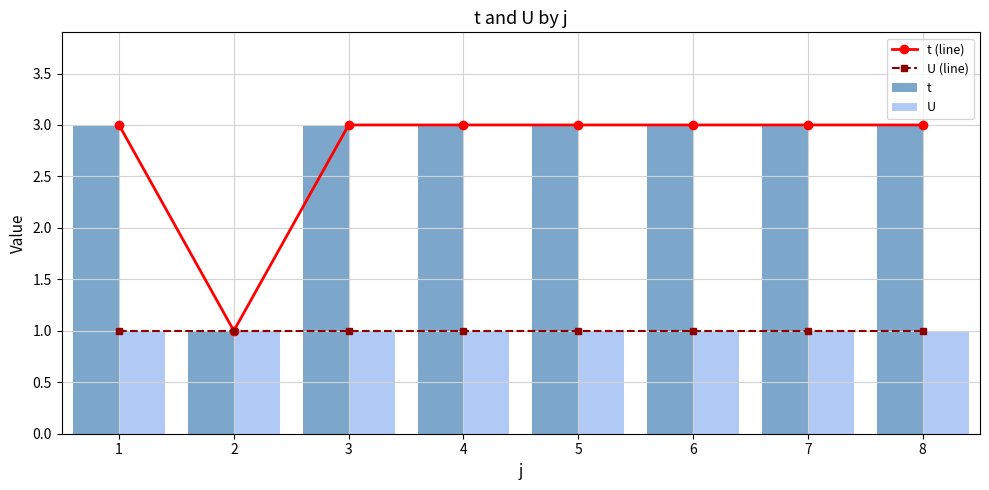

What are all the series names shown in the legend?

t (line), U (line), t, U